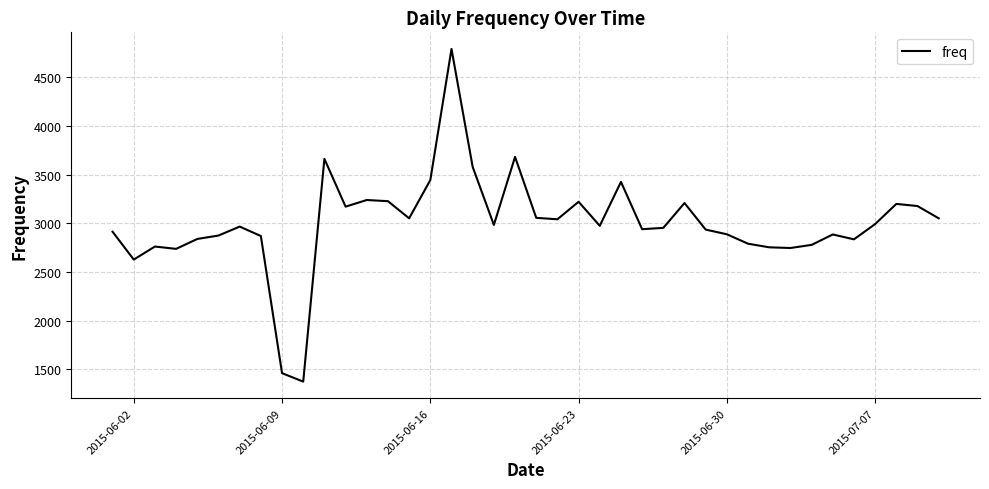

What is the difference between the maximum and minimum values?

3418